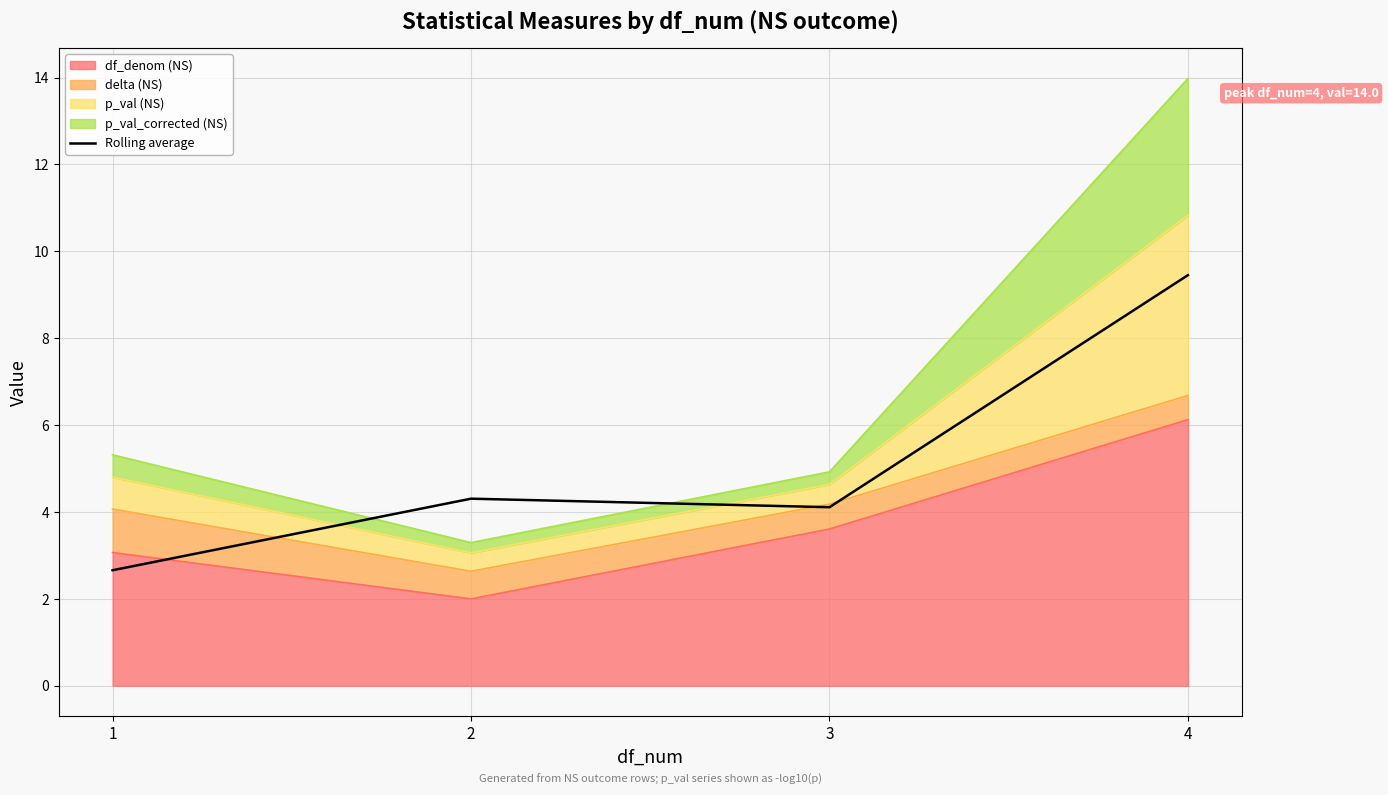

At which category does the chart reach its minimum across all series?

1